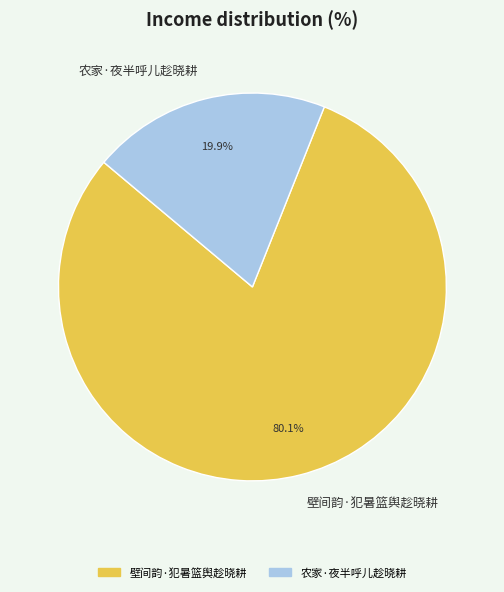

How many slices are in this pie chart?

2